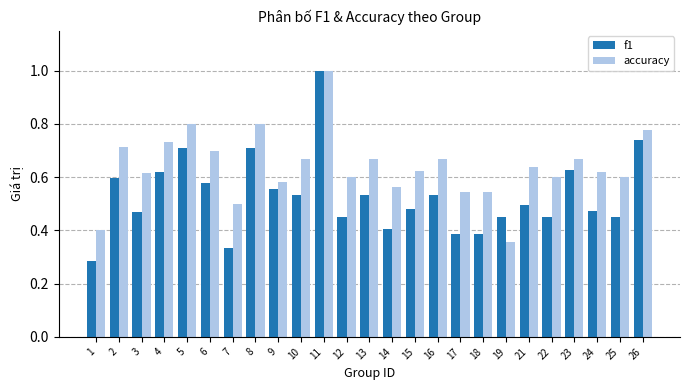

Rank the series at 6 from lowest to highest value.

f1, accuracy